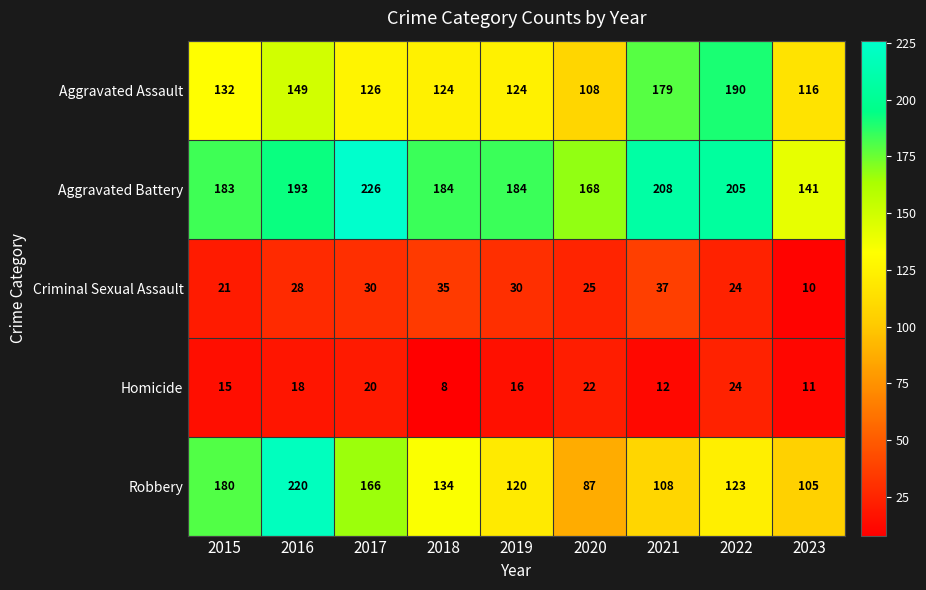

How many data points in Homicide are less than 16?

4